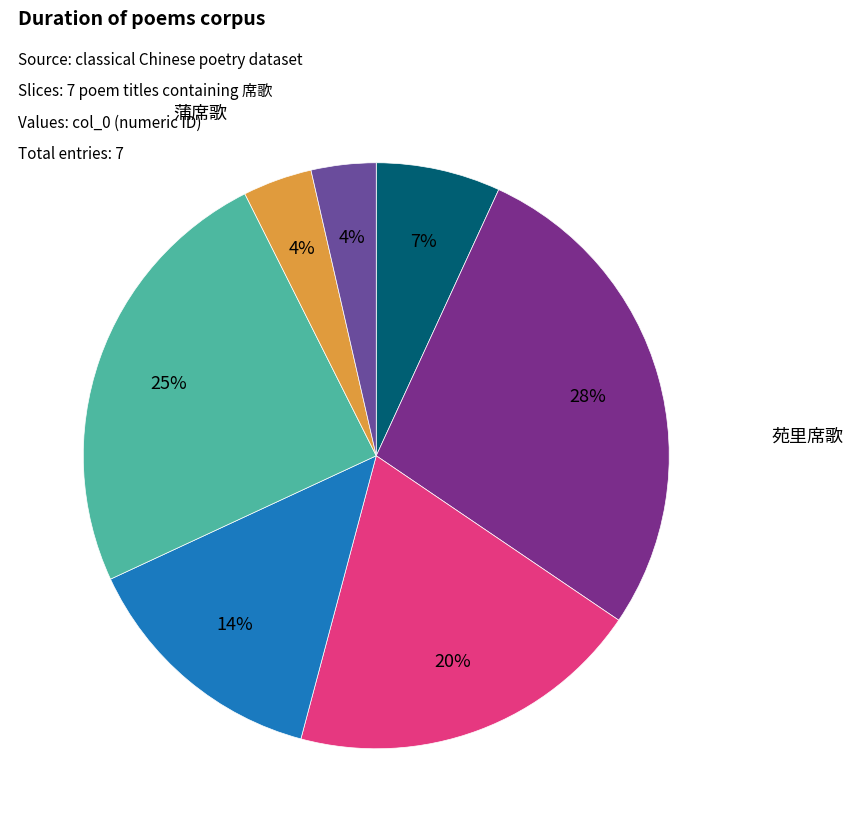

What is the smallest slice in the pie chart?

送友人西上·祖席歌云散